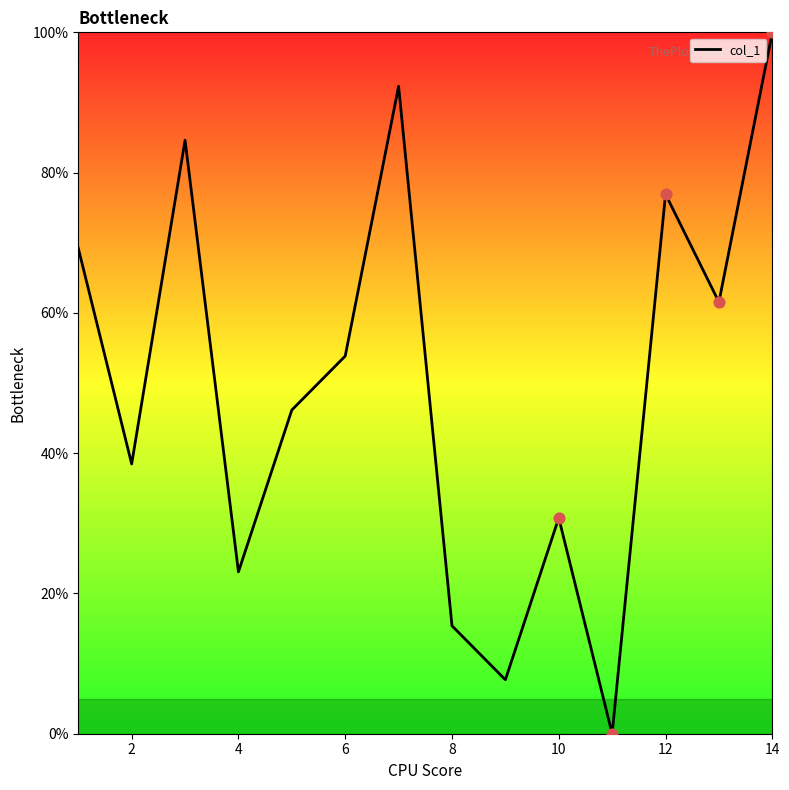

What is the greatest value displayed?

100.0